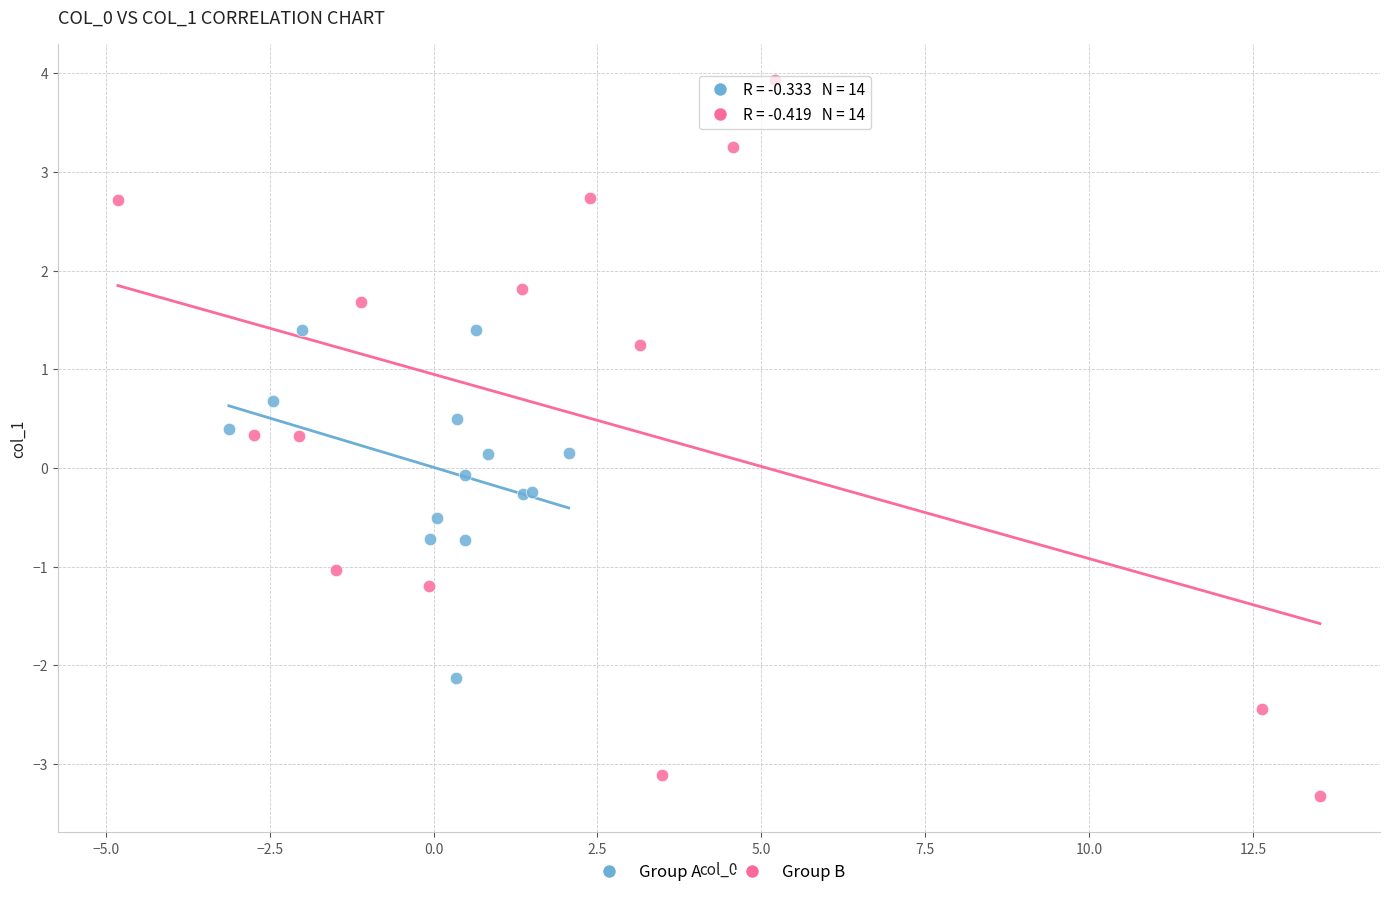

Which series has the largest Y range (max minus min)?

Group B